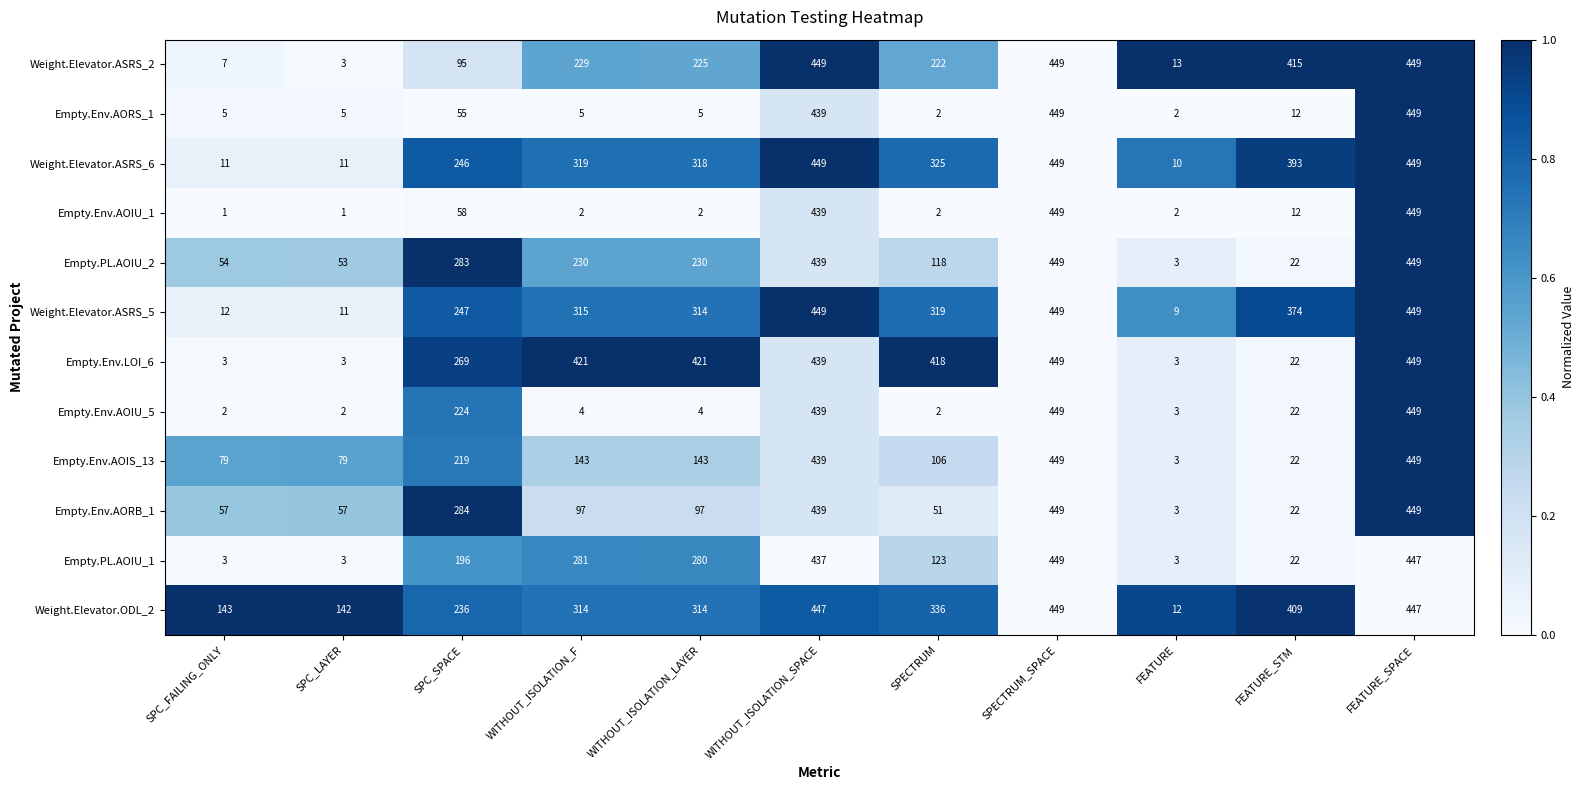

How many data points in Empty.Env.AORS_1 are less than 5?

2